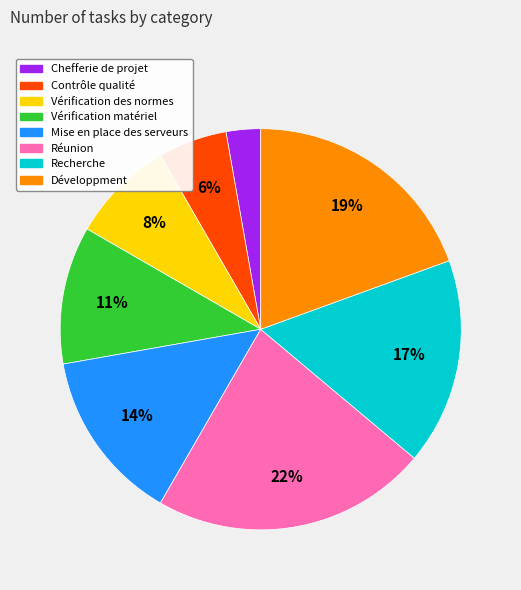

Do Recherche and Réunion together represent more than half of the pie?

No